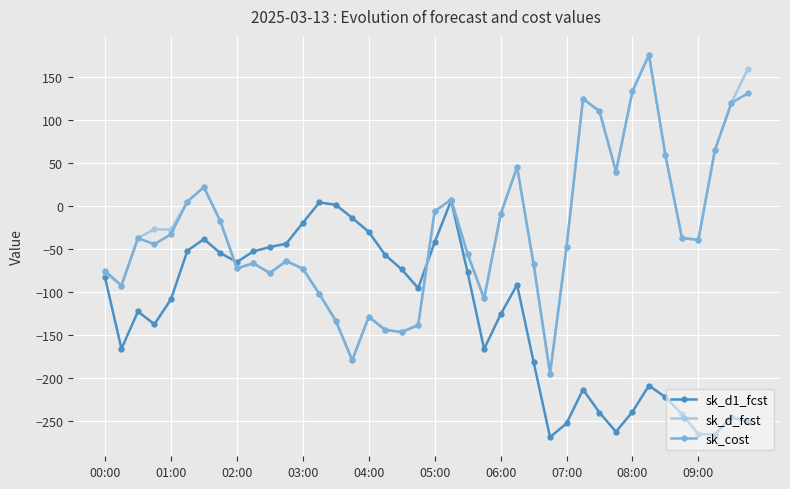

What is the sum of all sk_d_fcst values?

-1102.1